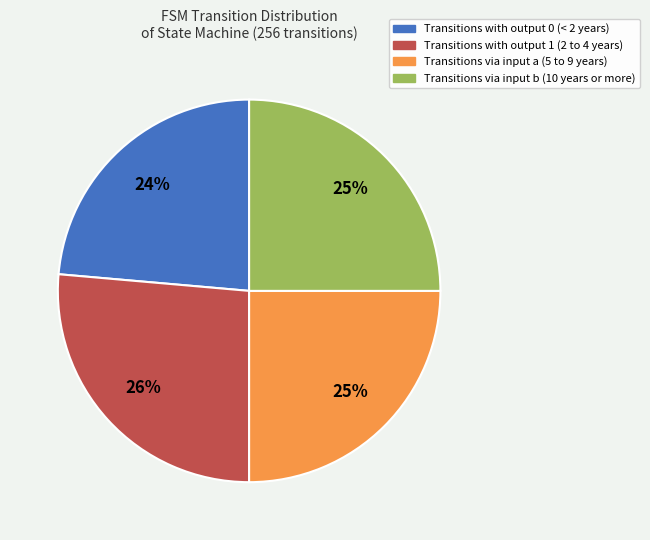

To the nearest percent, what is the average slice percentage?

25%